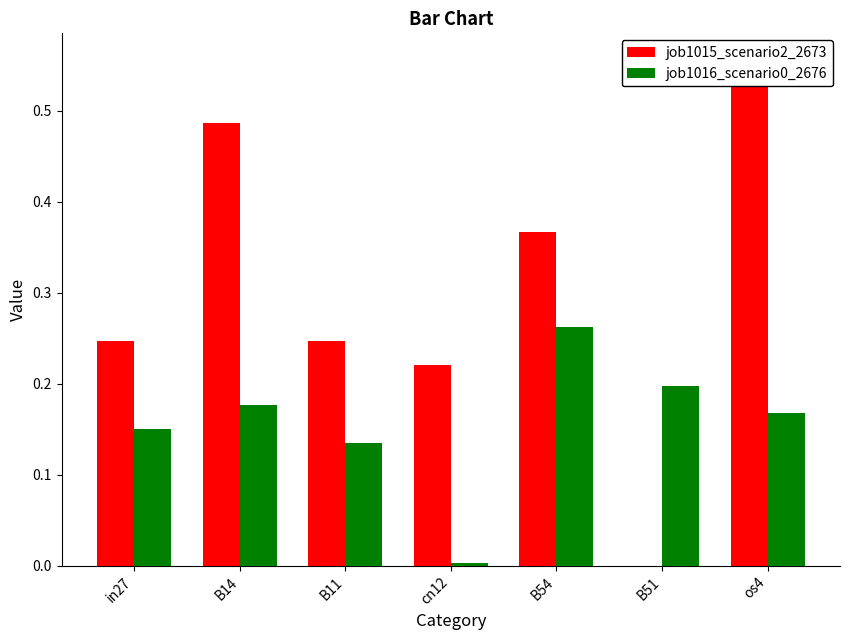

How many bars are there in each group?

2